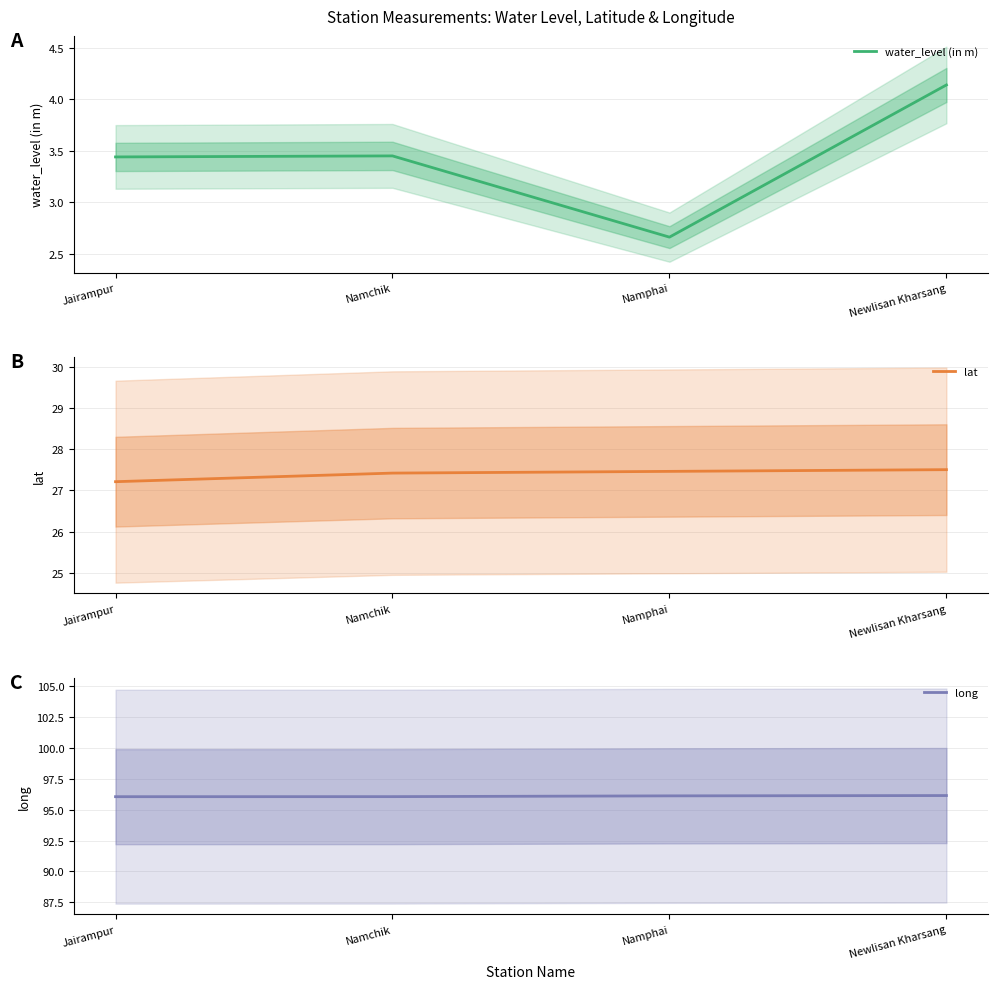

How many interior local valleys does the water_level (in m) series have?

1